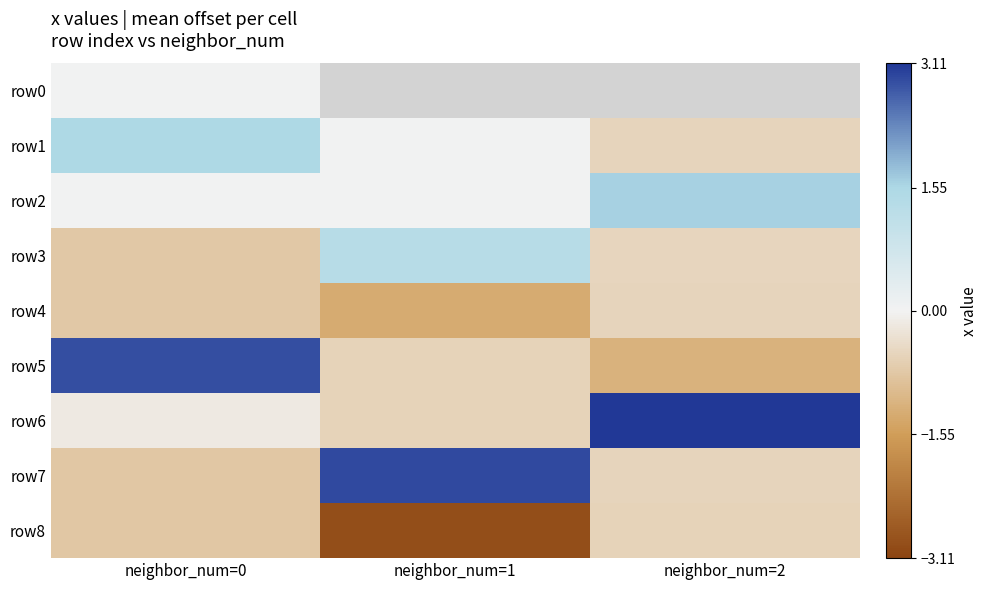

Is it true that row5 equals -0.6 at neighbor_num=1?

True